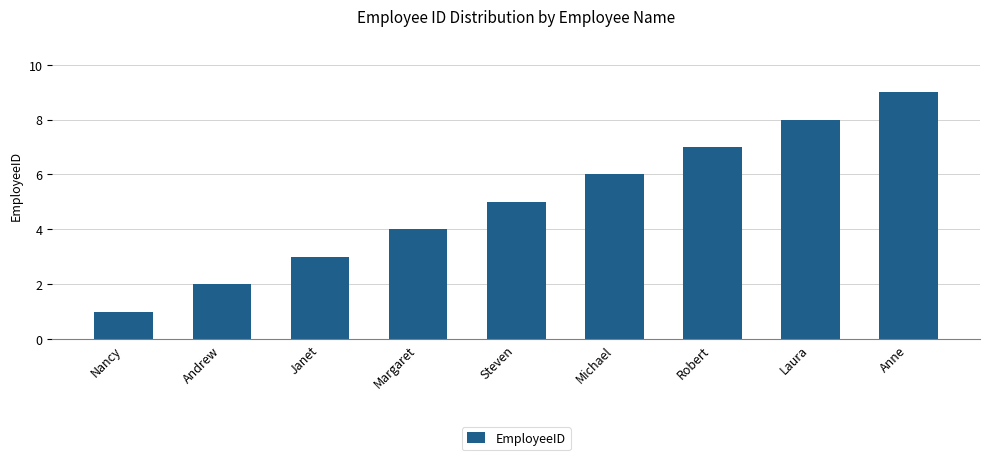

What value does the data have at Anne?

9